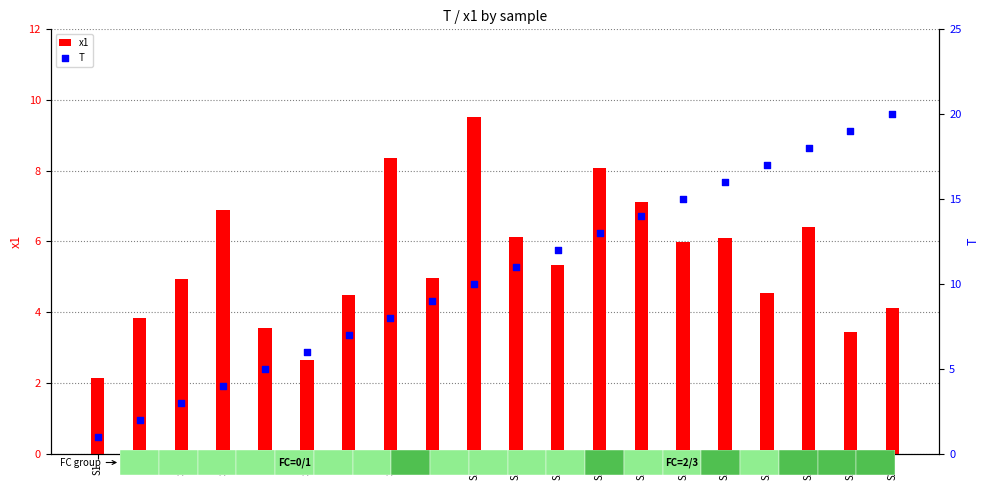

Which series contains the lowest Y value?

T